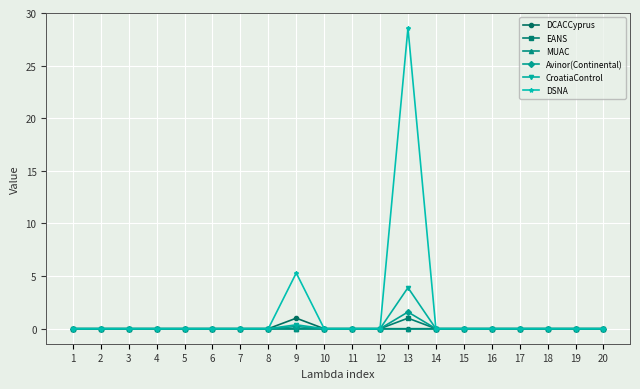

What is the approximate value of Avinor(Continental) at 13?

1.6